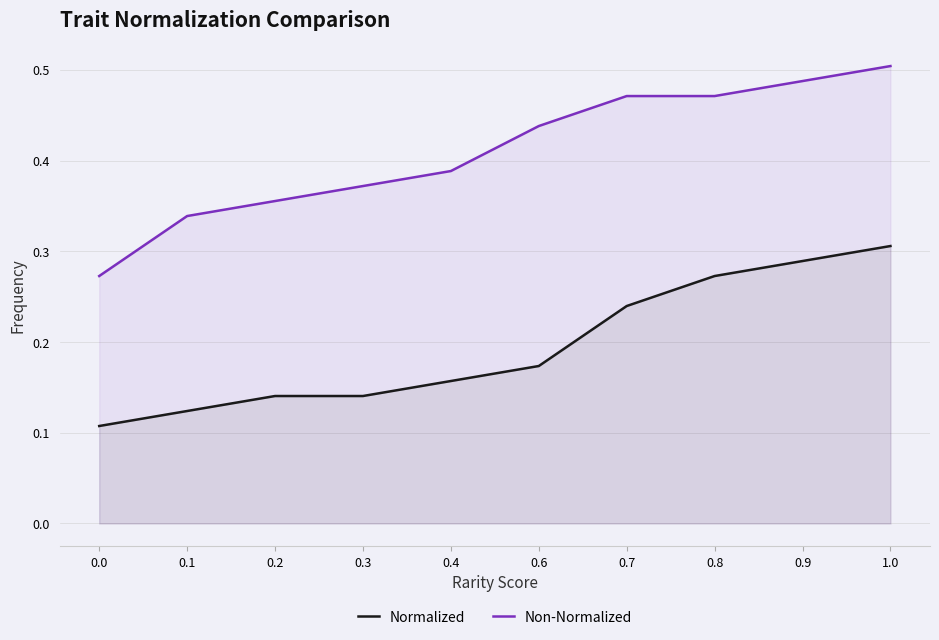

Rank the categories by Non-Normalized value from lowest to highest.

0.0, 0.1, 0.2, 0.3, 0.4, 0.6, 0.7, 0.8, 0.9, 1.0